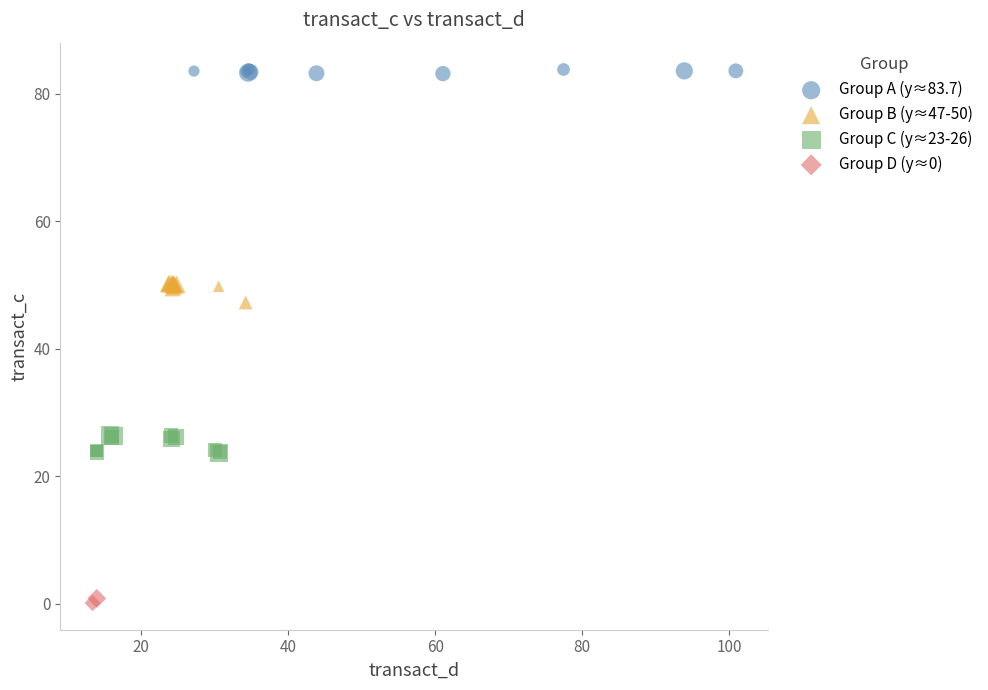

Which series reaches the maximum Y coordinate?

Group A (y≈83.7)